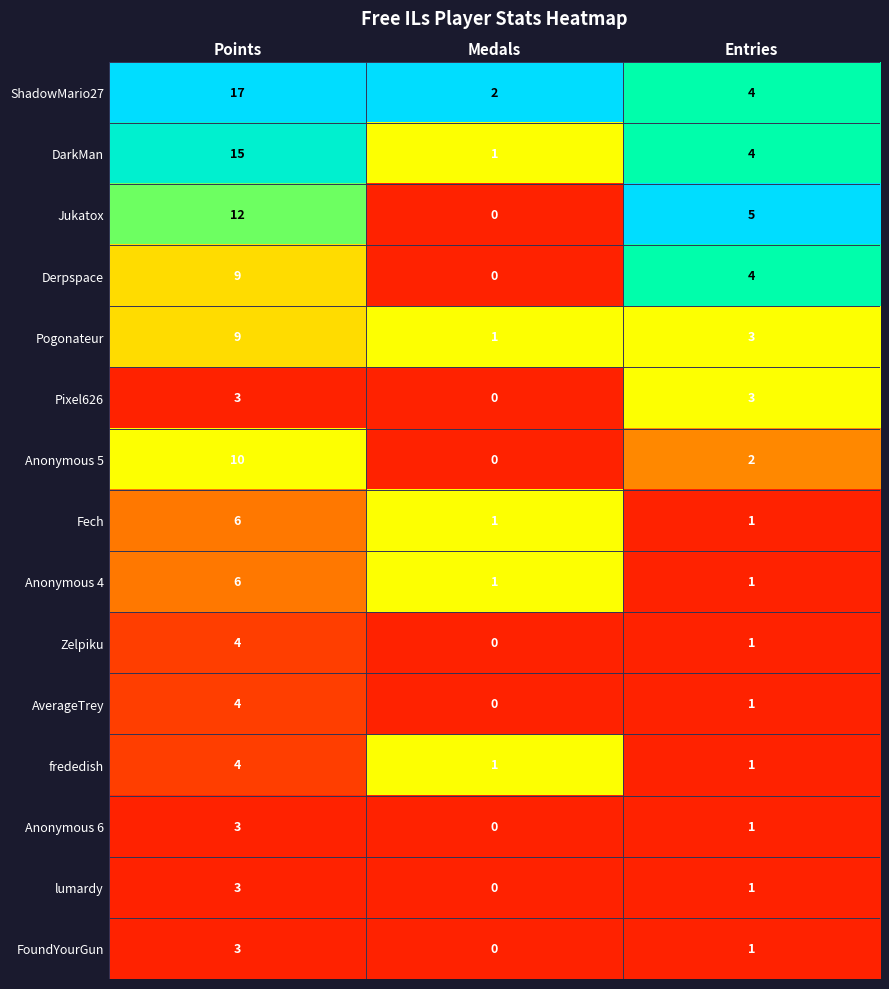

At which label is Derpspace closest to 4?

Entries